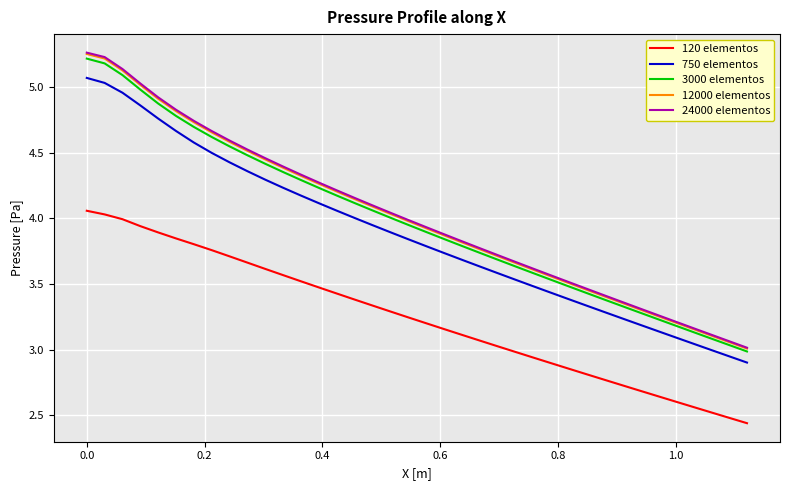

What is the sum of all 750 elementos values?

147.2